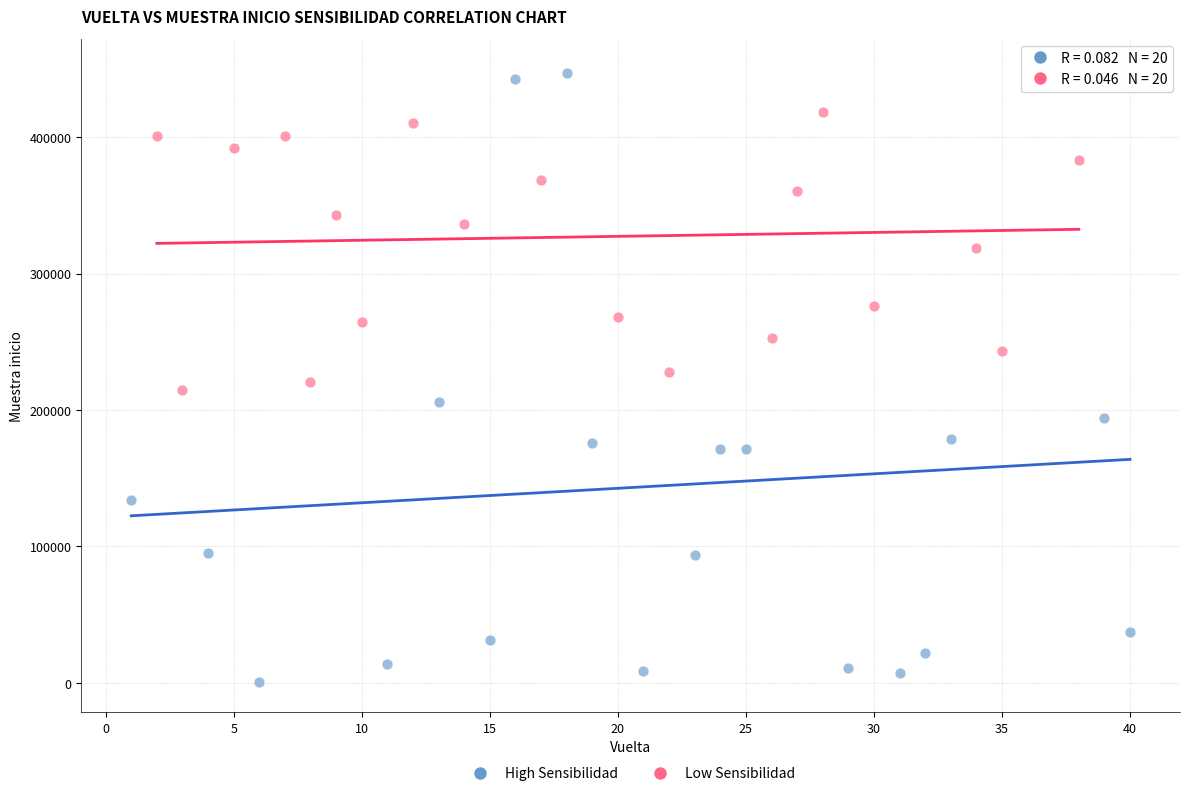

Which series has the widest spread of Y values?

High Sensibilidad